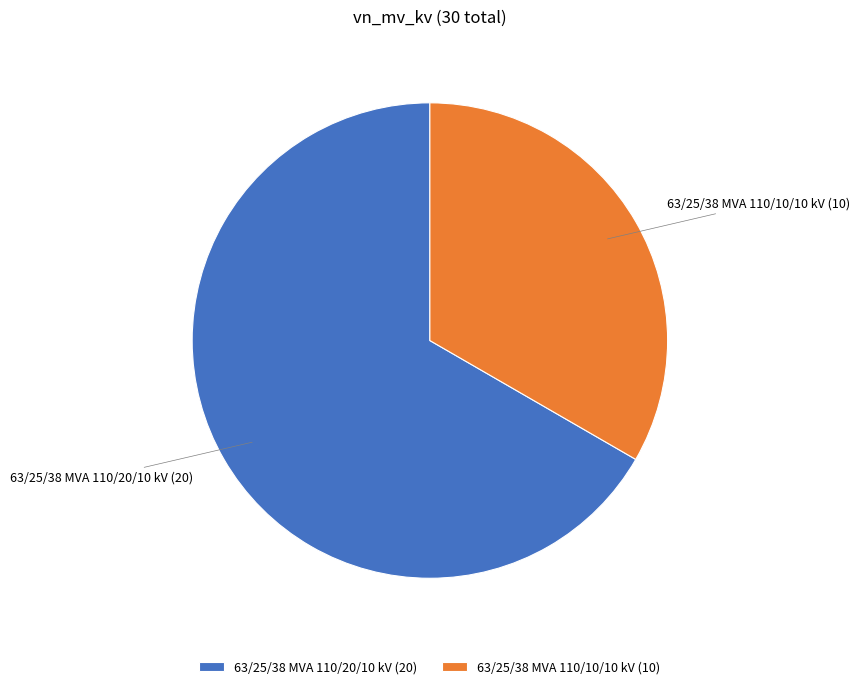

Approximately how many times larger is the value at 63/25/38 MVA 110/10/10 kV compared to 63/25/38 MVA 110/20/10 kV?

0.5